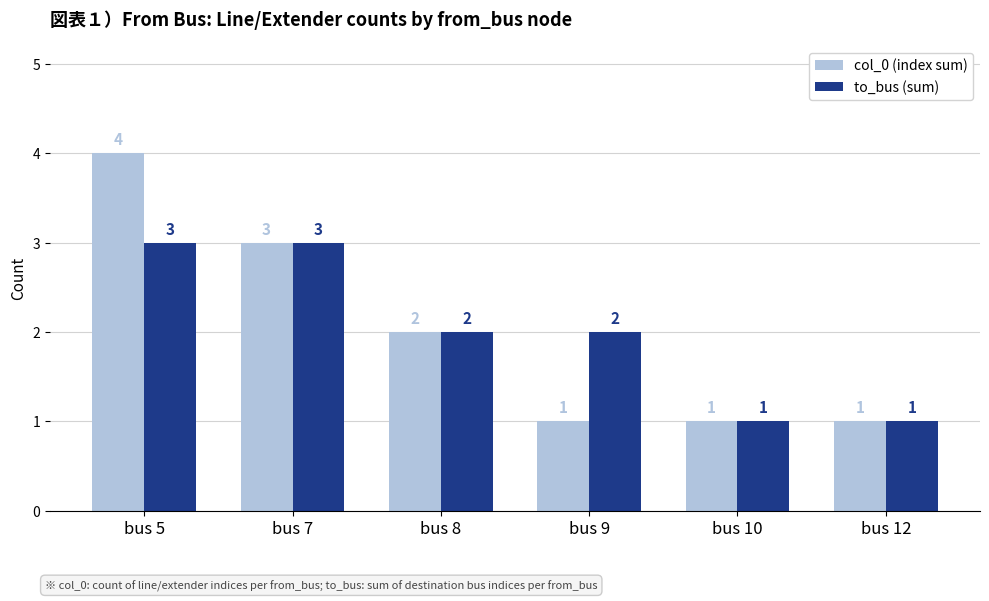

What is the total value across all series at bus 9?

3